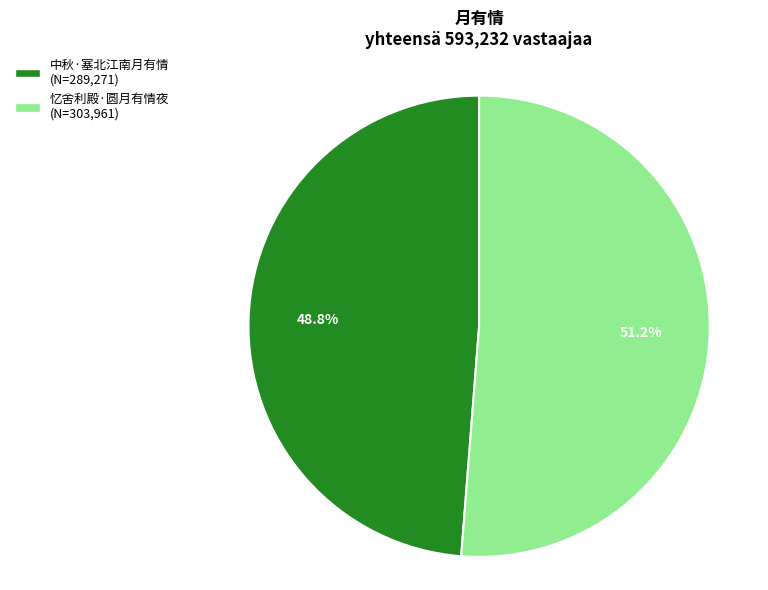

How many segments does this pie chart have?

2